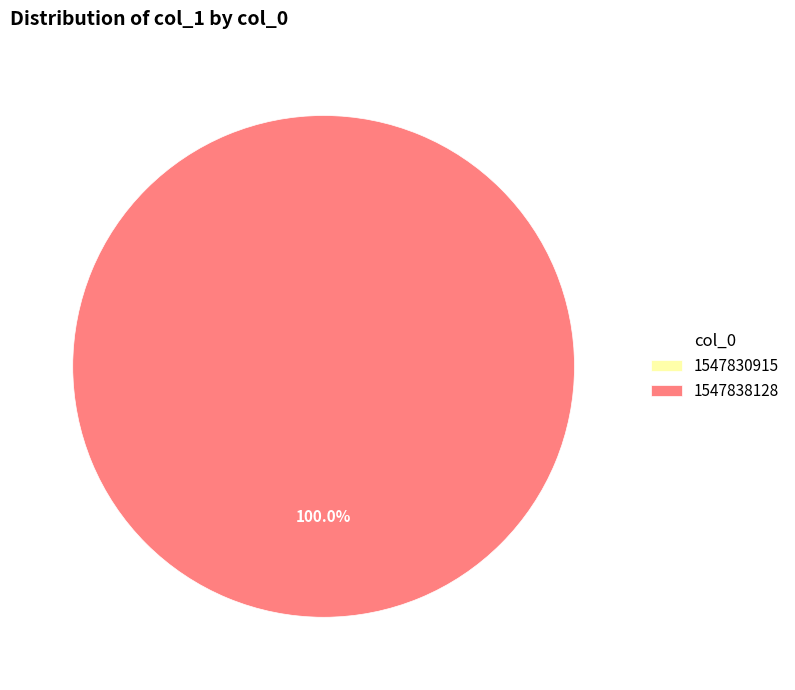

Rank the categories by value from lowest to highest.

1547830915, 1547838128